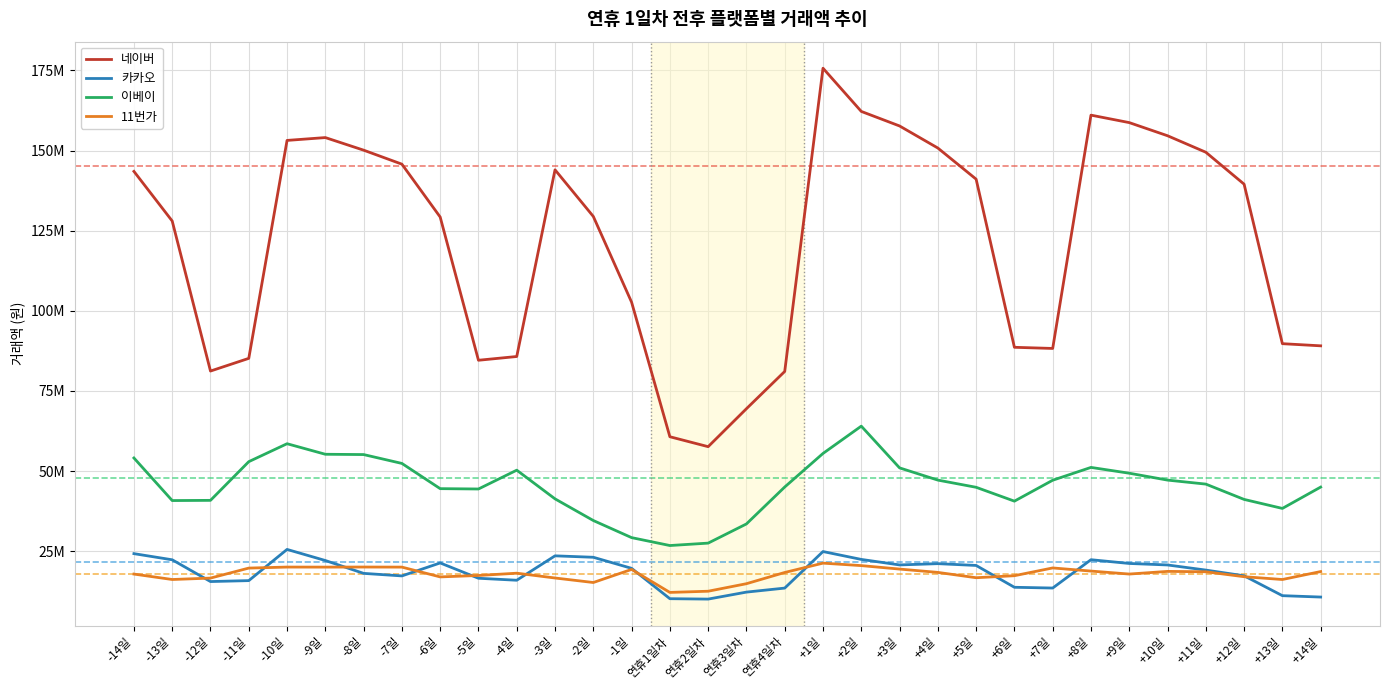

What are all the series names shown in the legend?

네이버, 카카오, 이베이, 11번가